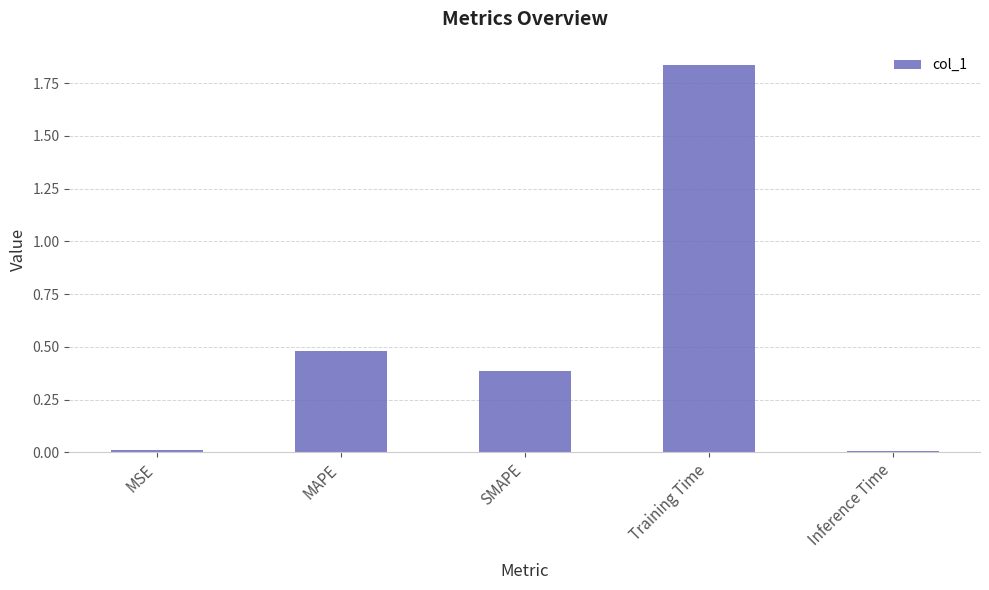

Which label corresponds to the largest value in the chart?

Training Time